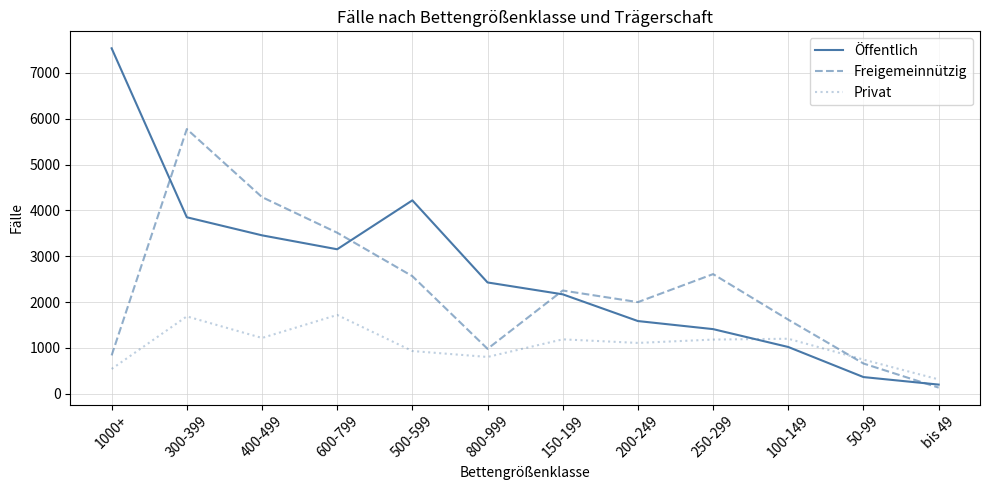

At which category does Privat reach its first local peak?

300-399